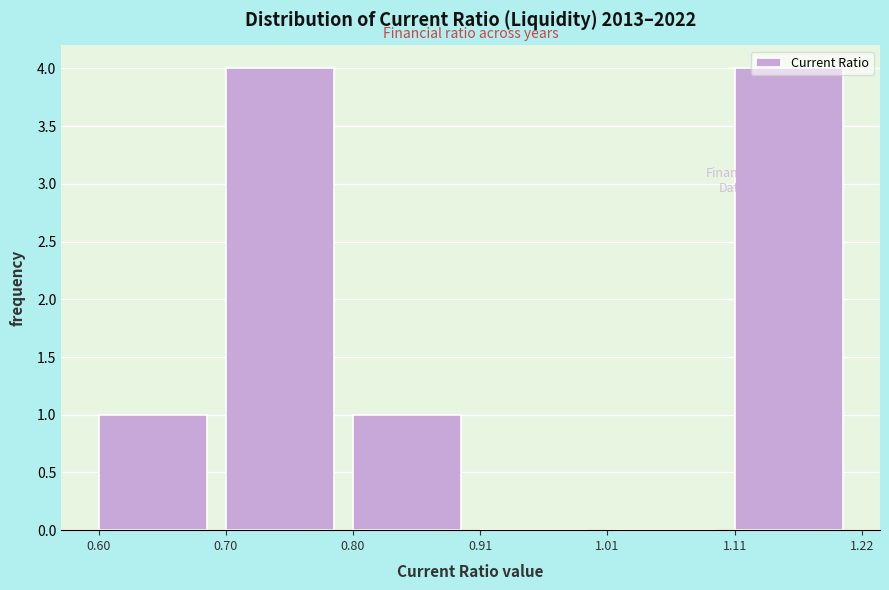

Reading left to right, list every bar in this chart as the range it spans on the x-axis followed by its height. The values are not printed on the chart, so give them approximately, as read against the axis.

0.60 to 0.70: 1
0.70 to 0.80: 4
0.80 to 0.91: 1
0.91 to 1.01: 0
1.01 to 1.11: 0
1.11 to 1.22: 4